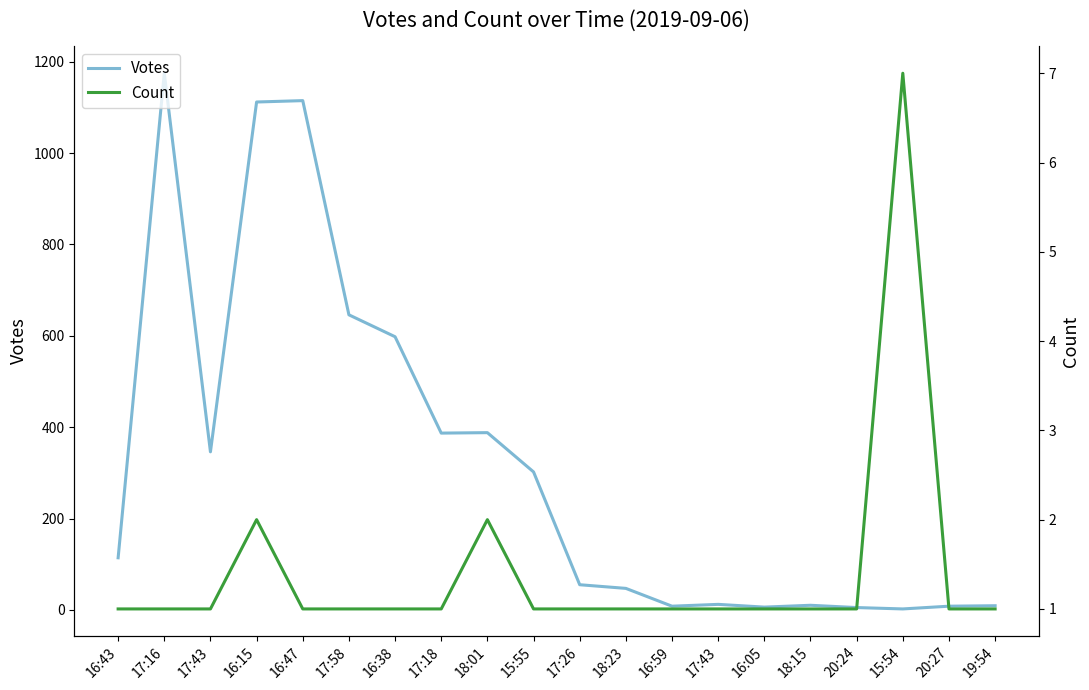

Reading right to left, list all the values displayed in this chart.

Votes: 19:54=9	20:27=8	15:54=2	20:24=5	18:15=10	16:05=6	17:43=12	16:59=8	18:23=47	17:26=55	15:55=302	18:01=388	17:18=387	16:38=598	17:58=646	16:47=1115	16:15=1112	17:43=346	17:16=1175	16:43=114
Count: 19:54=1	20:27=1	15:54=7	20:24=1	18:15=1	16:05=1	17:43=1	16:59=1	18:23=1	17:26=1	15:55=1	18:01=2	17:18=1	16:38=1	17:58=1	16:47=1	16:15=2	17:43=1	17:16=1	16:43=1